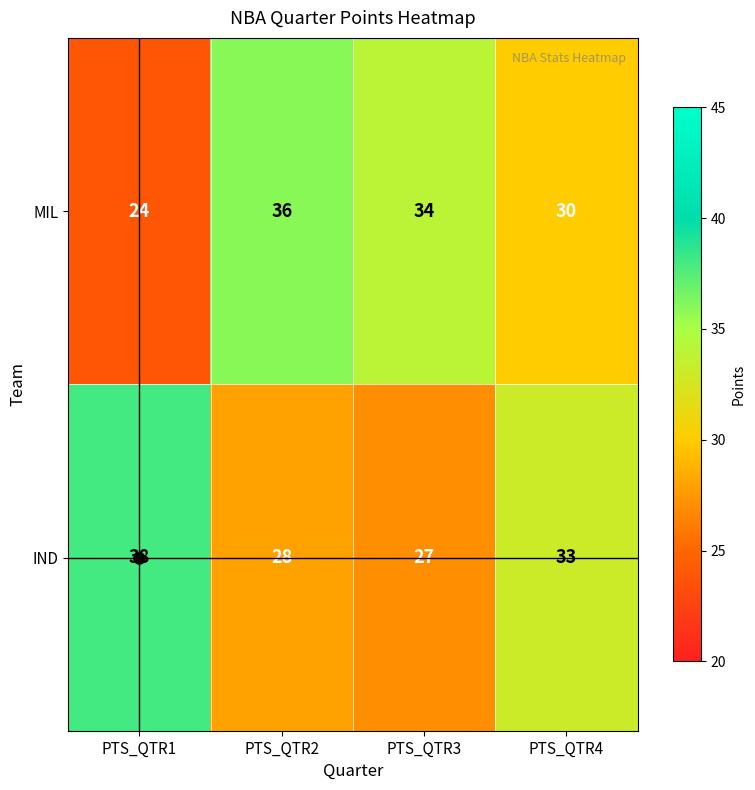

How many values in the MIL series are below 34?

2